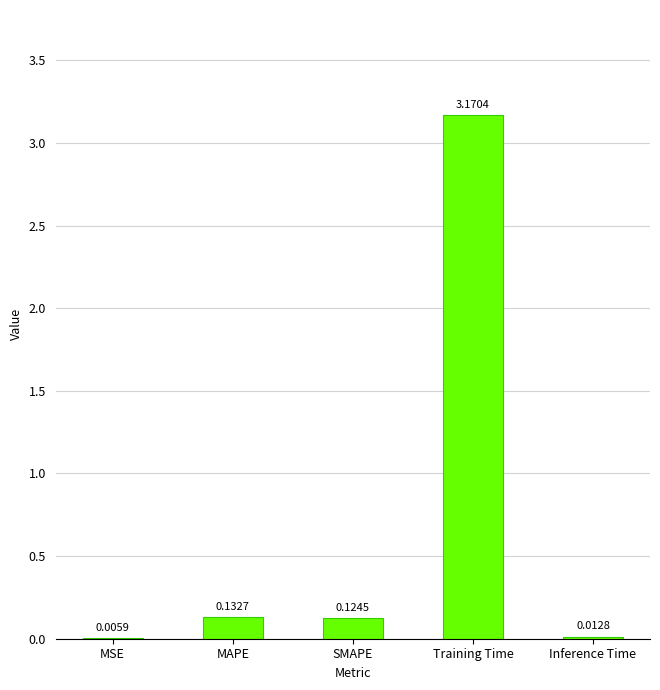

Which category has the highest value across all series?

Training Time